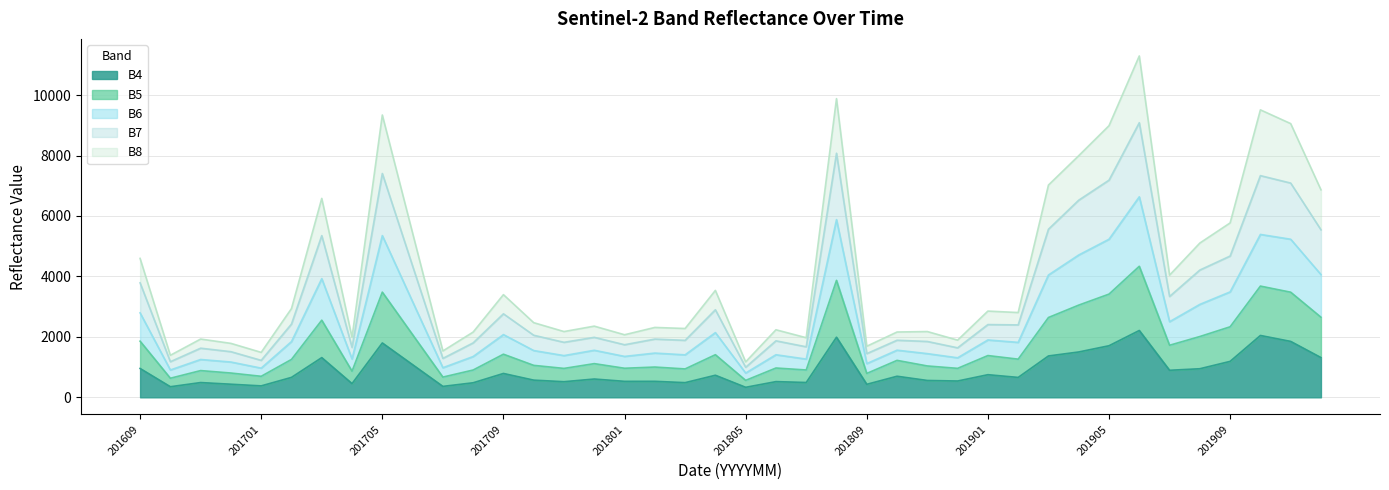

Where does the B7 series first go above 2805?

201609